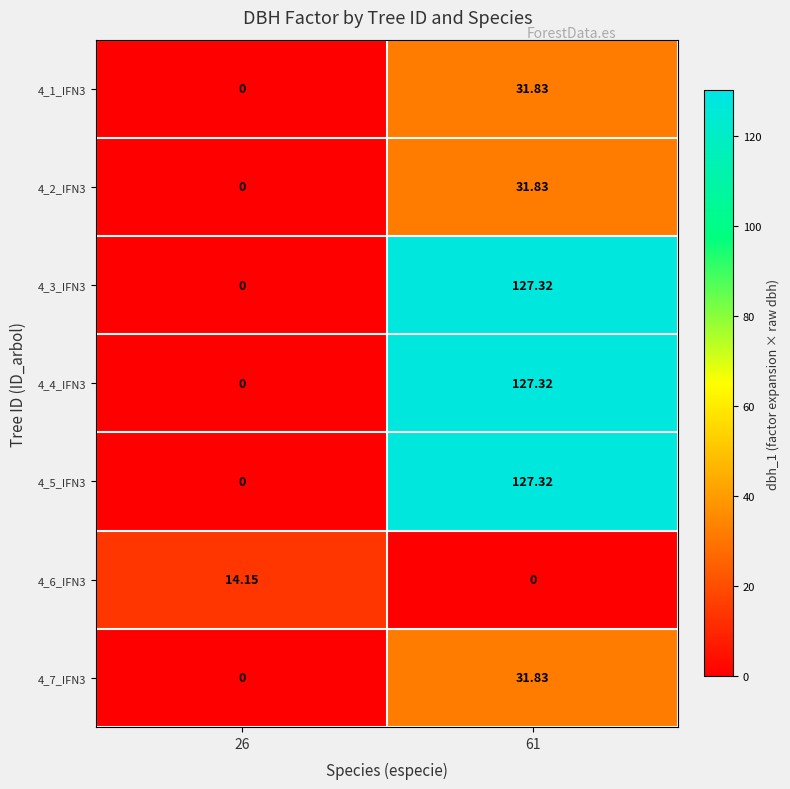

Is the value of 4_1_IFN3 at 26 greater than the value of 4_4_IFN3 at 61?

No